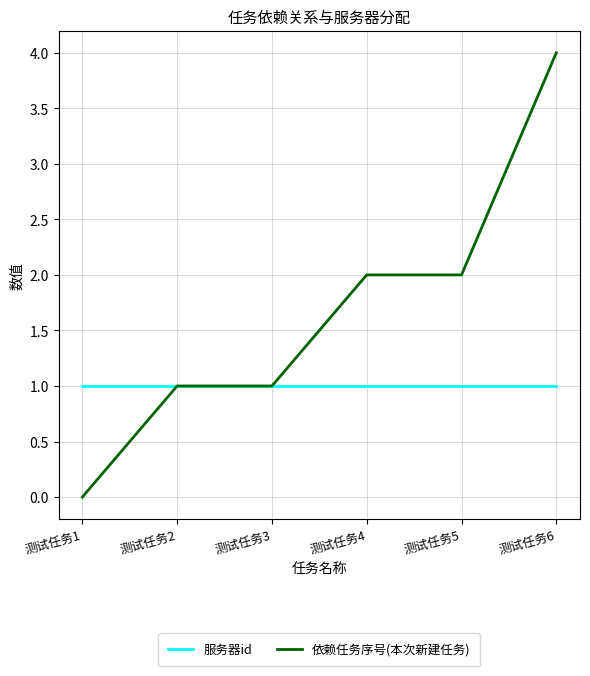

Which series has the largest total across all categories?

依赖任务序号(本次新建任务)